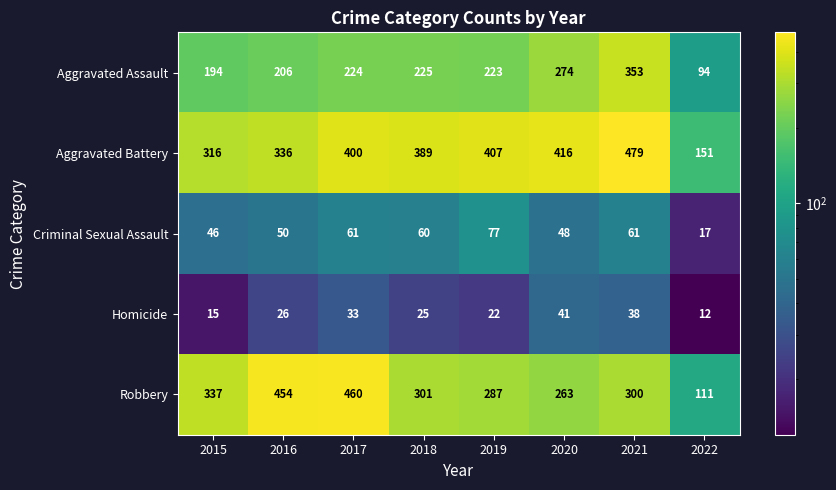

At how many categories does at least one series exceed 129?

8